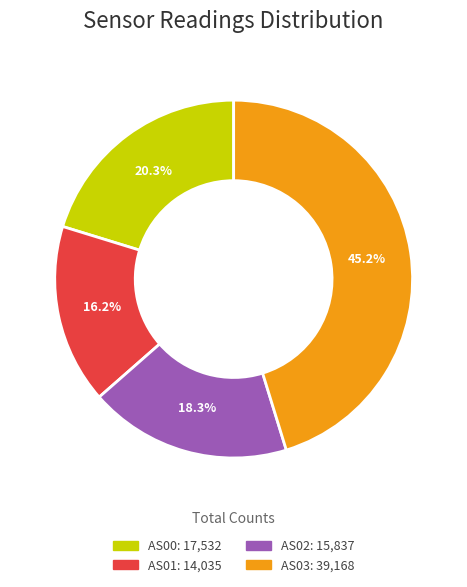

Is there any slice that represents more than half of the pie?

No